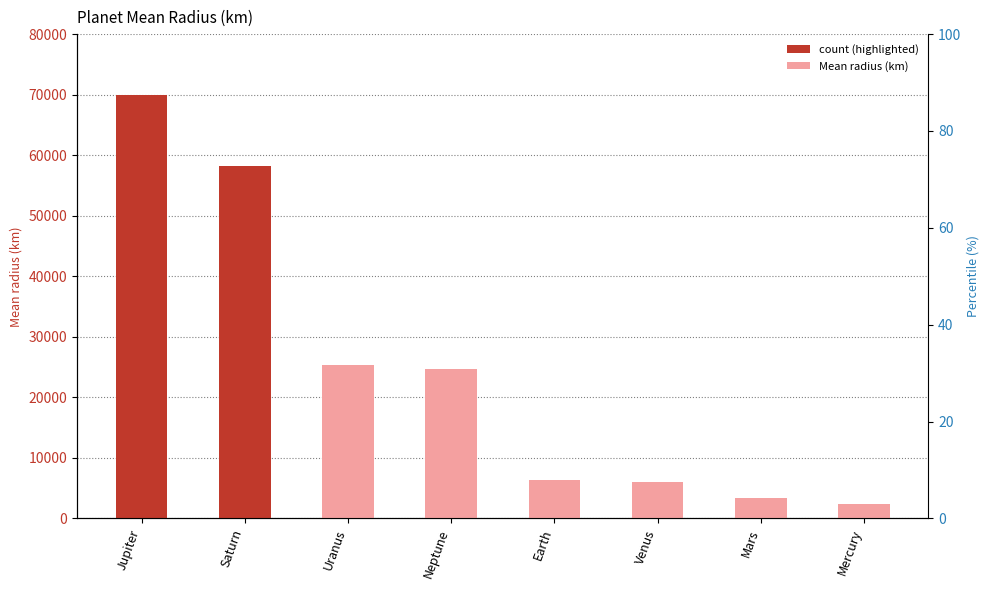

At which category does the chart reach its peak across all series?

Jupiter